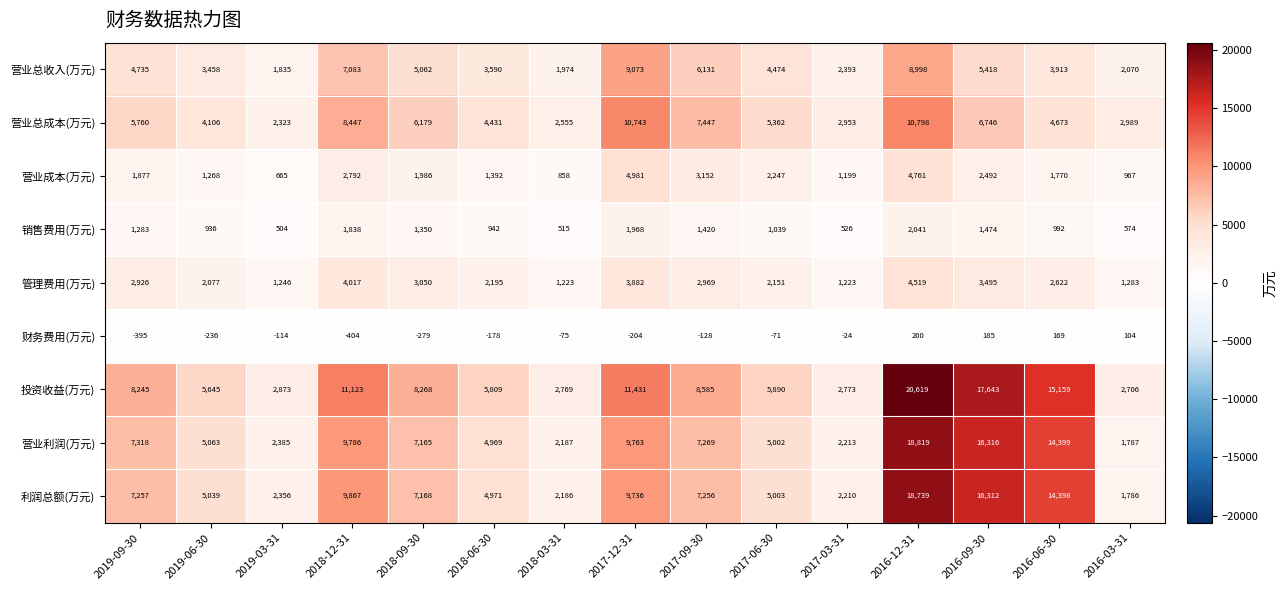

List the labels in order of 营业总成本(万元) value, largest first.

2016-12-31, 2017-12-31, 2018-12-31, 2017-09-30, 2016-09-30, 2018-09-30, 2019-09-30, 2017-06-30, 2016-06-30, 2018-06-30, 2019-06-30, 2016-03-31, 2017-03-31, 2018-03-31, 2019-03-31